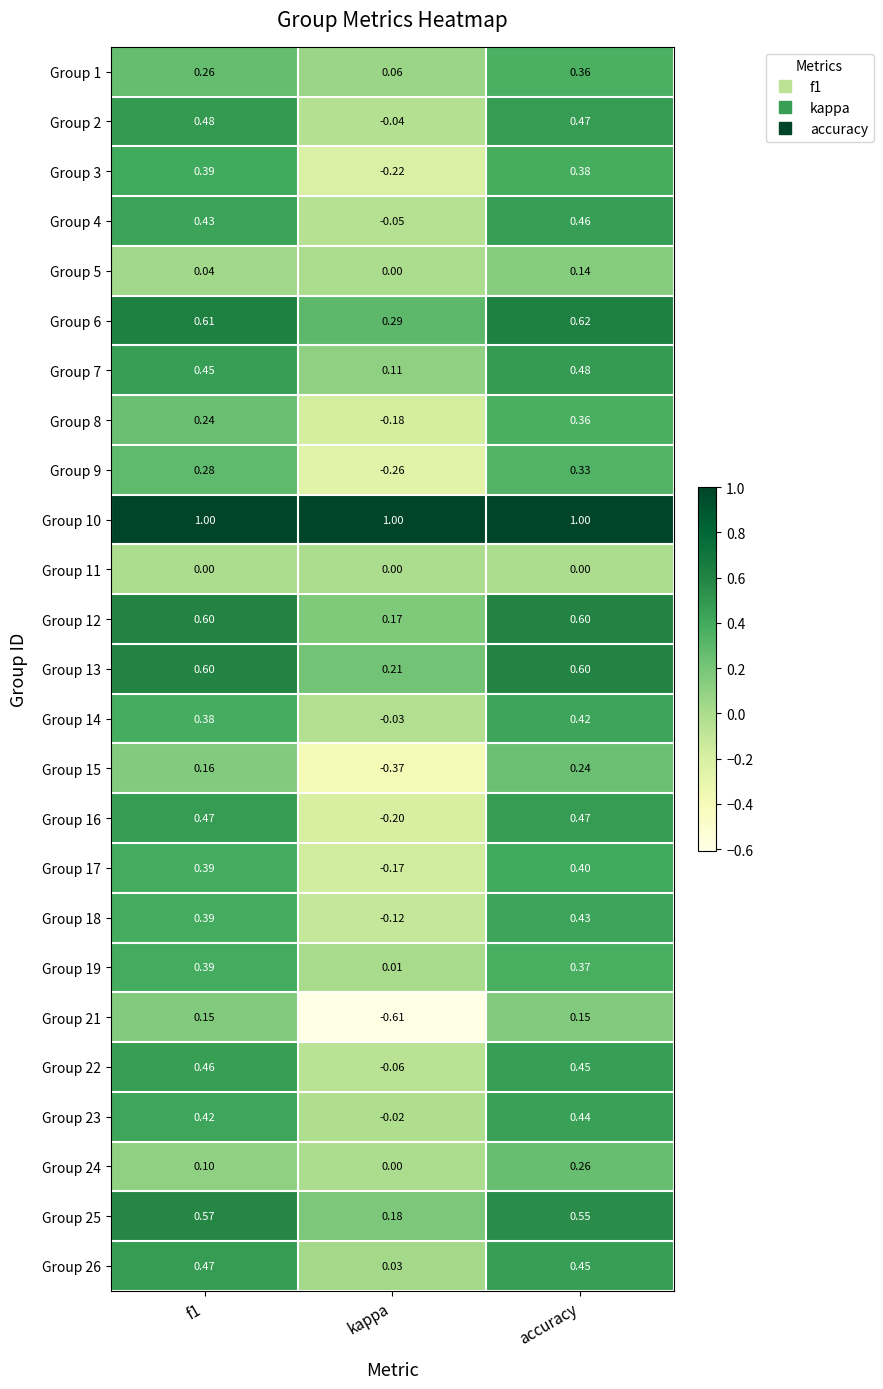

At which label is Group 12 closest to 0?

kappa